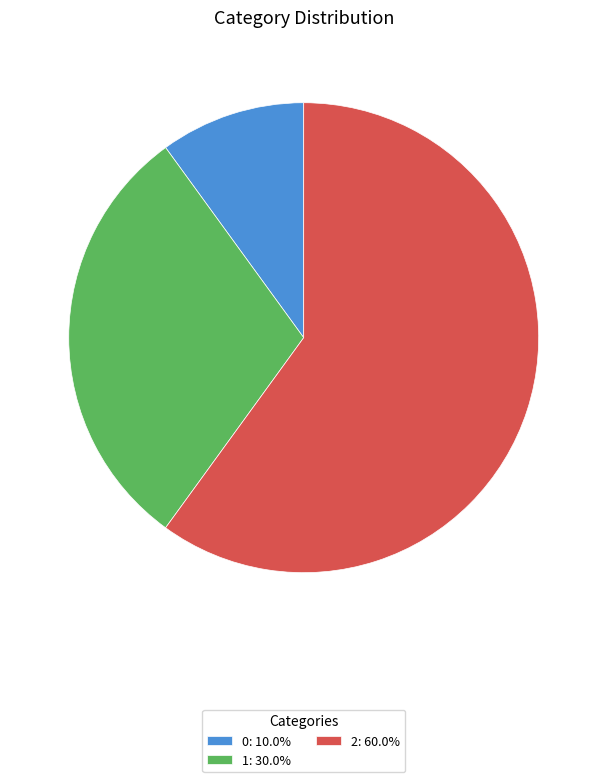

Is there any slice that represents more than half of the pie?

Yes